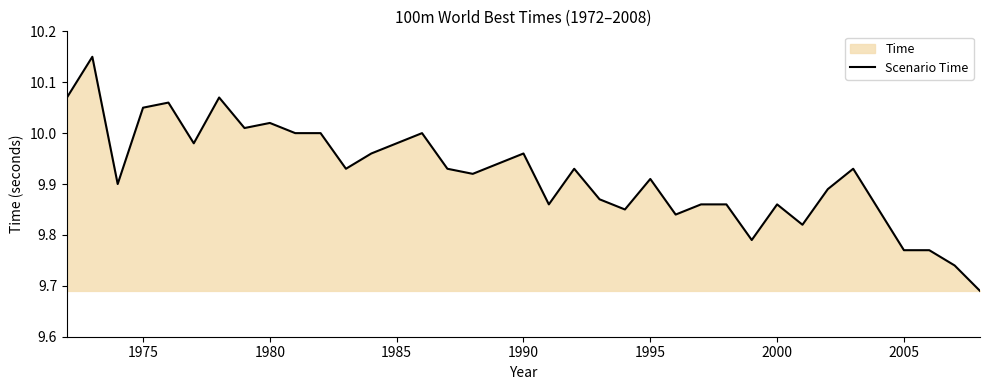

True or false: the data shows 6.7 at 2005.

False